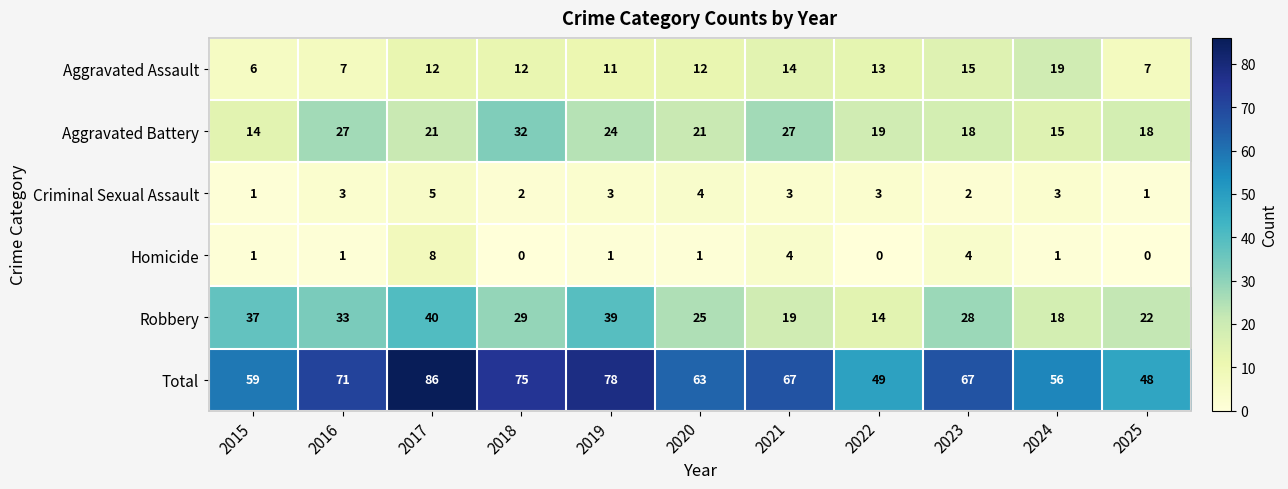

At how many categories does at least one series exceed 37?

11